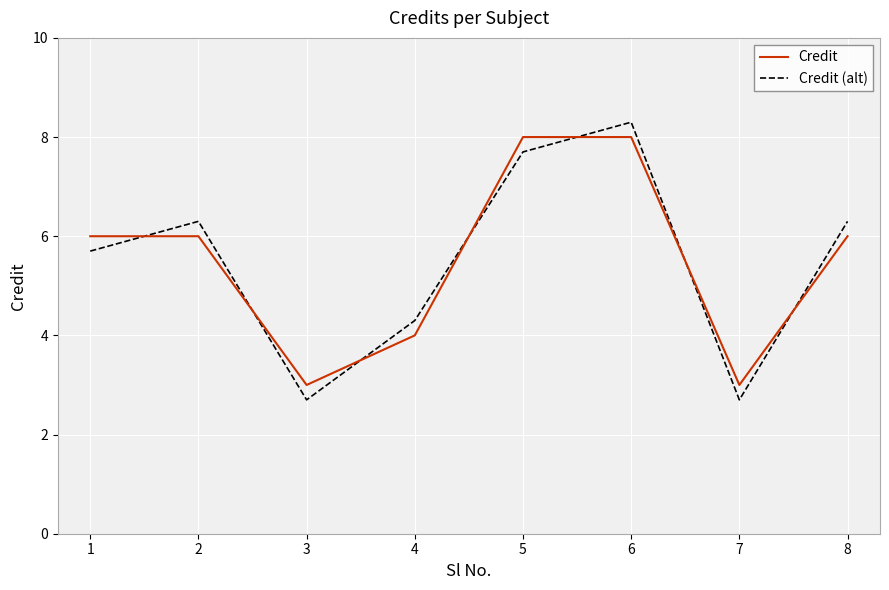

Reading right to left, extract all data points from this chart.

Credit: 6.0	3.0	8.0	8.0	4.0	3.0	6.0	6.0
Credit (alt): 6.3	2.7	8.3	7.7	4.3	2.7	6.3	5.7